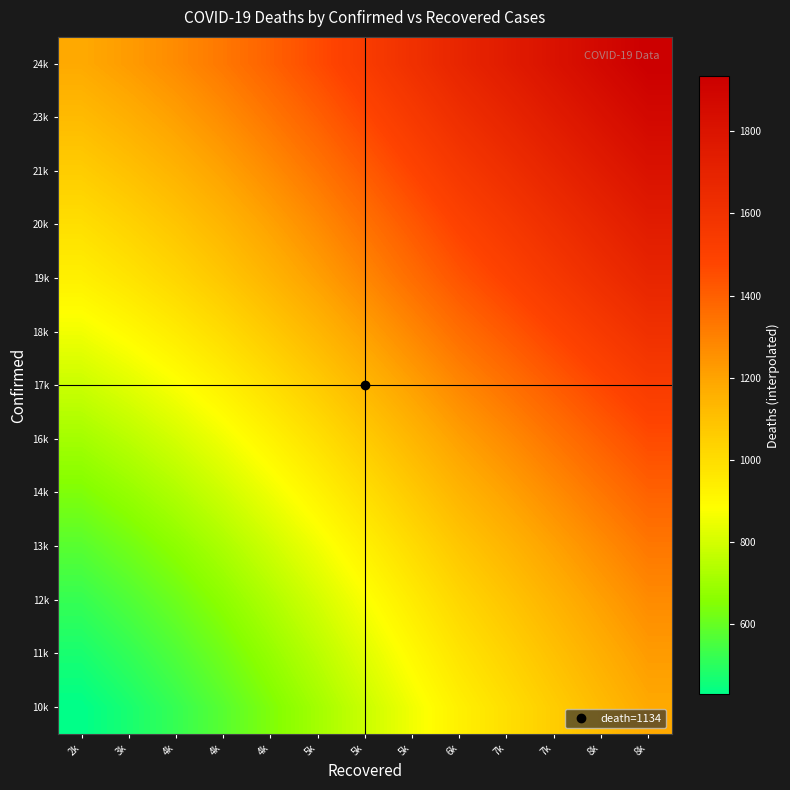

Reading left to right, transcribe all the data shown in this chart.

10k: 2k=429.0	3k=471.5	4k=520.0	4k=576.5	4k=641.0	5k=708.5	5k=781.5	5k=856.5	6k=931.0	7k=992.5	7k=1057.0	8k=1120.5	8k=1181.5
11k: 2k=471.5	3k=514.0	4k=562.5	4k=619.0	4k=683.5	5k=751.0	5k=824.0	5k=899.0	6k=973.5	7k=1035.0	7k=1099.5	8k=1163.0	8k=1224.0
12k: 2k=520.0	3k=562.5	4k=611.0	4k=667.5	4k=732.0	5k=799.5	5k=872.5	5k=947.5	6k=1022.0	7k=1083.5	7k=1148.0	8k=1211.5	8k=1272.5
13k: 2k=576.5	3k=619.0	4k=667.5	4k=724.0	4k=788.5	5k=856.0	5k=929.0	5k=1004.0	6k=1078.5	7k=1140.0	7k=1204.5	8k=1268.0	8k=1329.0
14k: 2k=641.0	3k=683.5	4k=732.0	4k=788.5	4k=853.0	5k=920.5	5k=993.5	5k=1068.5	6k=1143.0	7k=1204.5	7k=1269.0	8k=1332.5	8k=1393.5
16k: 2k=708.5	3k=751.0	4k=799.5	4k=856.0	4k=920.5	5k=988.0	5k=1061.0	5k=1136.0	6k=1210.5	7k=1272.0	7k=1336.5	8k=1400.0	8k=1461.0
17k: 2k=781.5	3k=824.0	4k=872.5	4k=929.0	4k=993.5	5k=1061.0	5k=1134.0	5k=1209.0	6k=1283.5	7k=1345.0	7k=1409.5	8k=1473.0	8k=1534.0
18k: 2k=856.5	3k=899.0	4k=947.5	4k=1004.0	4k=1068.5	5k=1136.0	5k=1209.0	5k=1284.0	6k=1358.5	7k=1420.0	7k=1484.5	8k=1548.0	8k=1609.0
19k: 2k=931.0	3k=973.5	4k=1022.0	4k=1078.5	4k=1143.0	5k=1210.5	5k=1283.5	5k=1358.5	6k=1433.0	7k=1494.5	7k=1559.0	8k=1622.5	8k=1683.5
20k: 2k=992.5	3k=1035.0	4k=1083.5	4k=1140.0	4k=1204.5	5k=1272.0	5k=1345.0	5k=1420.0	6k=1494.5	7k=1556.0	7k=1620.5	8k=1684.0	8k=1745.0
21k: 2k=1057.0	3k=1099.5	4k=1148.0	4k=1204.5	4k=1269.0	5k=1336.5	5k=1409.5	5k=1484.5	6k=1559.0	7k=1620.5	7k=1685.0	8k=1748.5	8k=1809.5
23k: 2k=1120.5	3k=1163.0	4k=1211.5	4k=1268.0	4k=1332.5	5k=1400.0	5k=1473.0	5k=1548.0	6k=1622.5	7k=1684.0	7k=1748.5	8k=1812.0	8k=1873.0
24k: 2k=1181.5	3k=1224.0	4k=1272.5	4k=1329.0	4k=1393.5	5k=1461.0	5k=1534.0	5k=1609.0	6k=1683.5	7k=1745.0	7k=1809.5	8k=1873.0	8k=1934.0